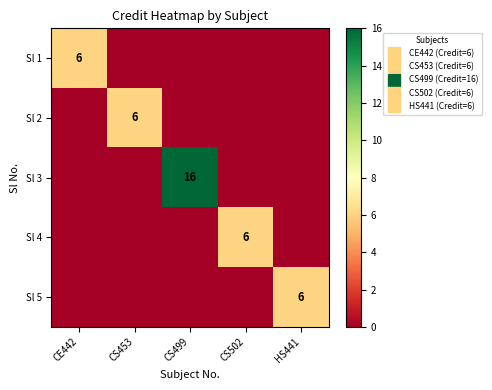

Is it true that Sl 3 equals 0 at HS441?

True